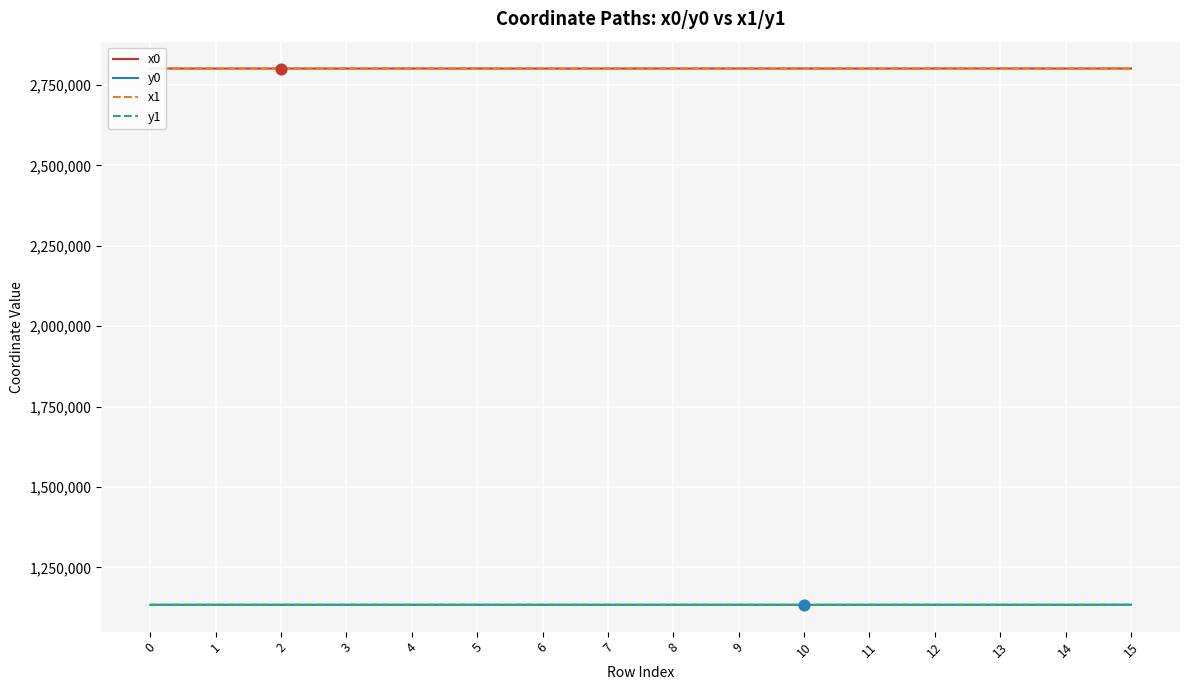

What is the total value across all series at 3?

7870520.3